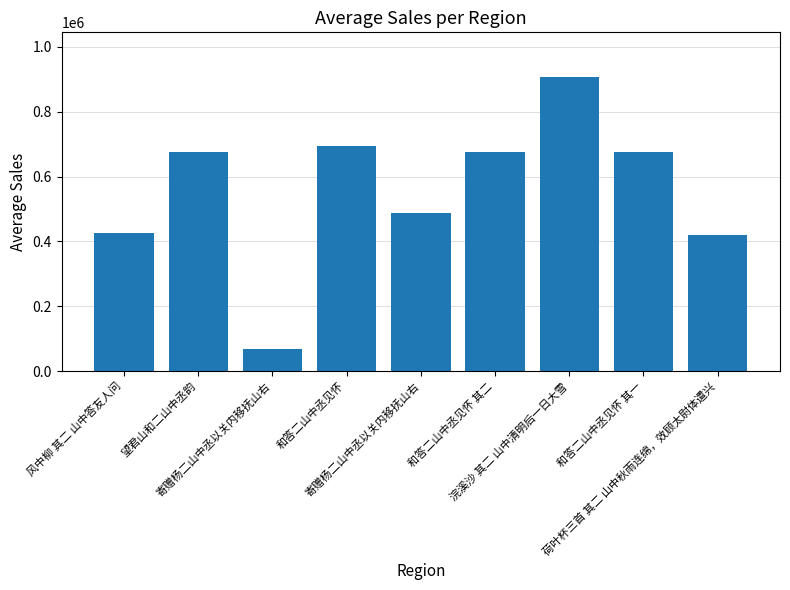

Where is the data nearest to the value 487720?

寄赠杨二山中丞以关内移抚山右